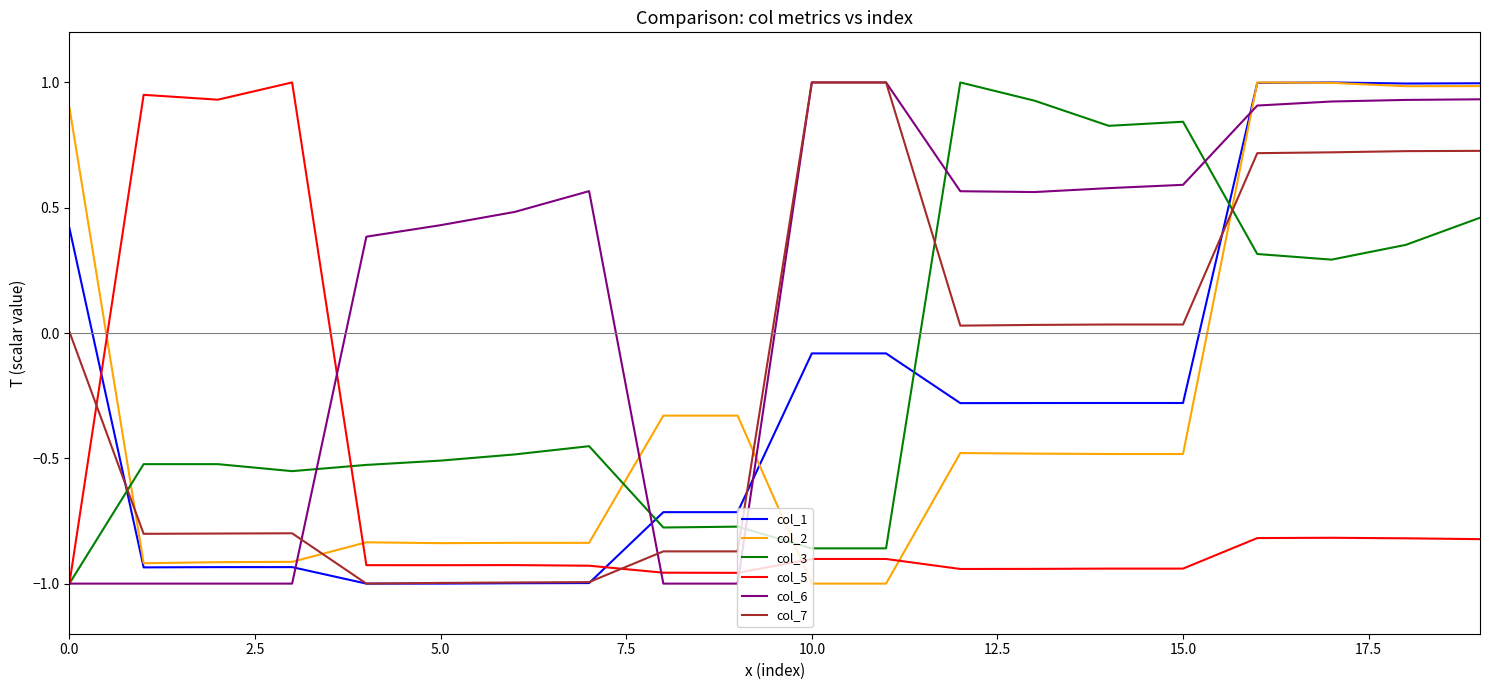

After their last crossing, which series has the higher values: col_3 or col_1?

col_1